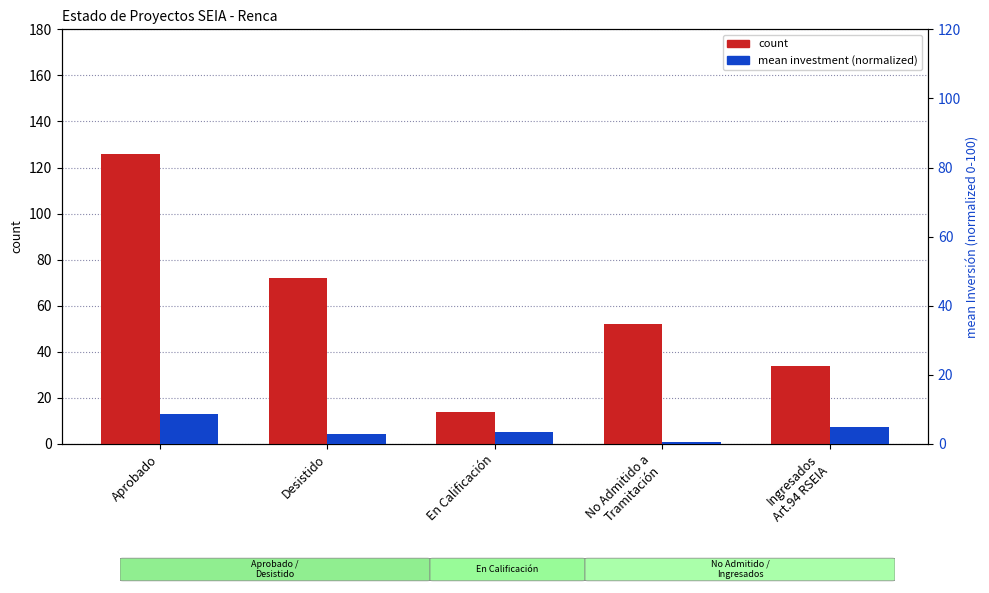

Count the number of data series in this chart.

2